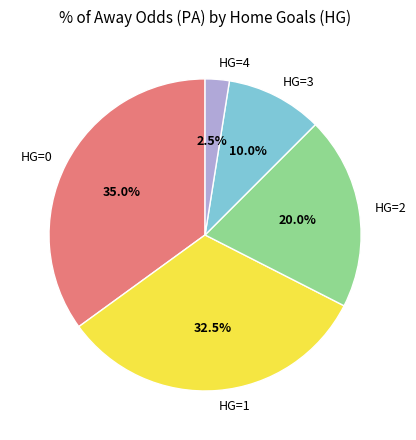

Is there a majority slice in this chart?

No